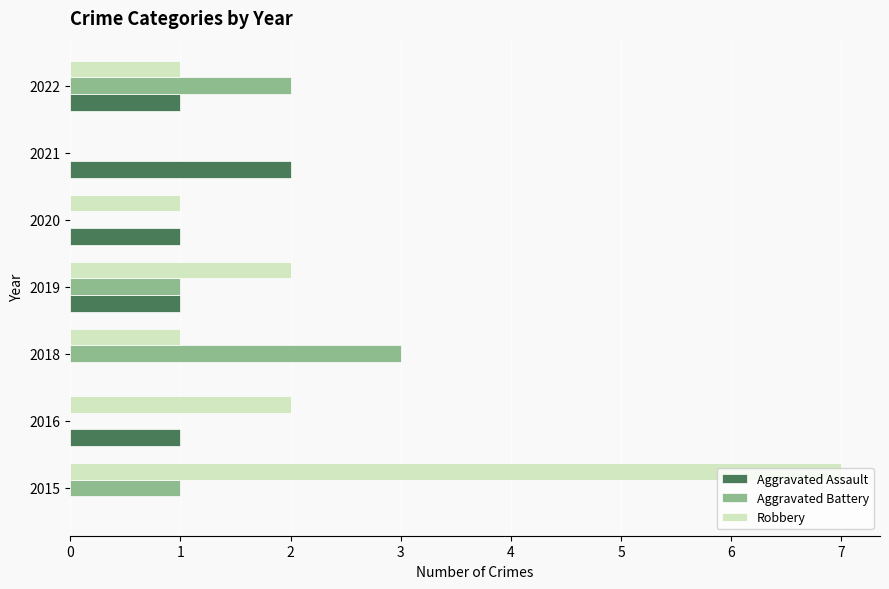

What is the total value across all series at 2018?

4